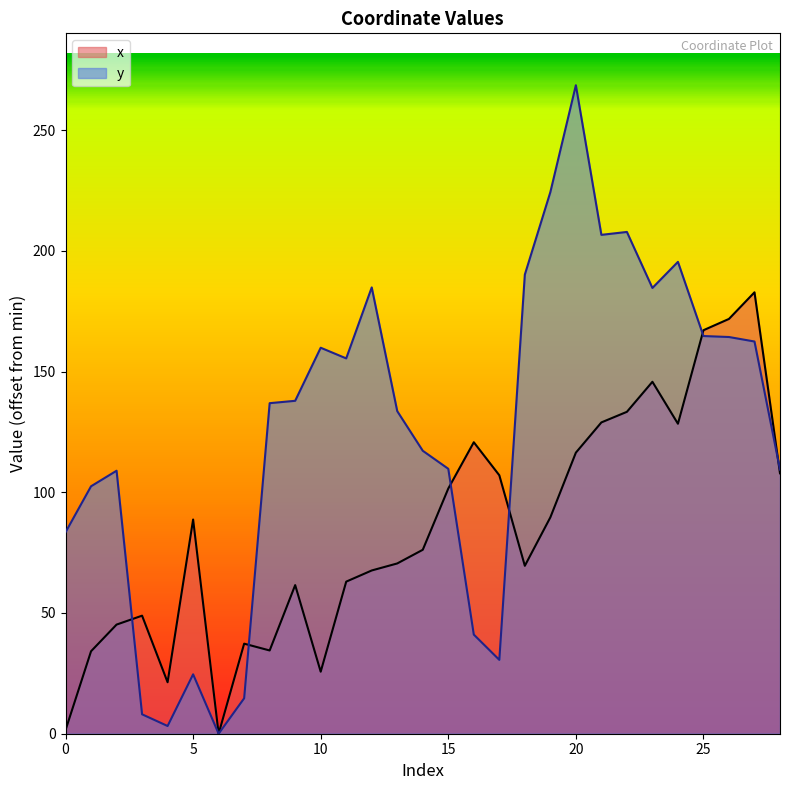

True or false: y has a value of 64.4 at 25.

False